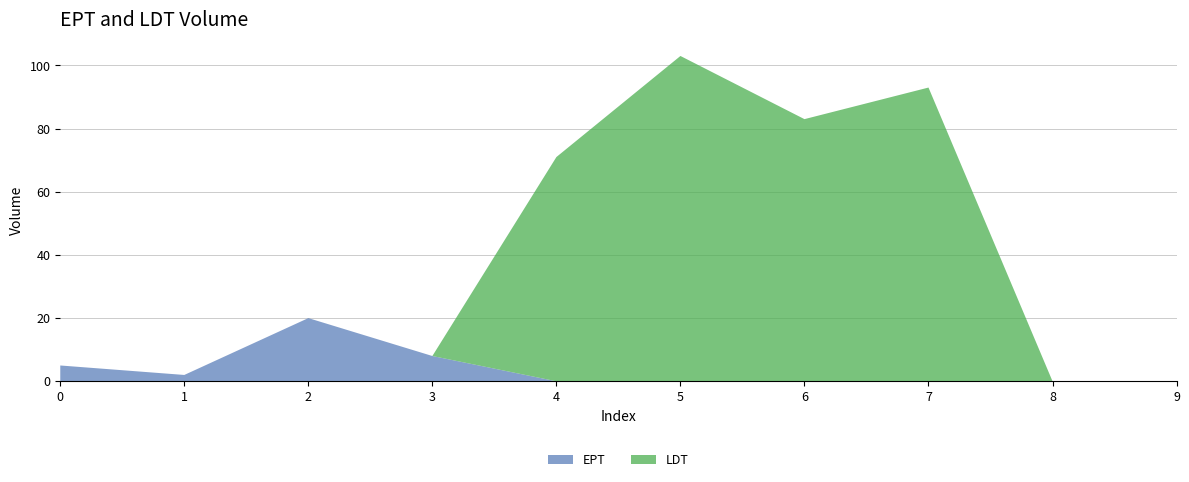

Reading left to right, list all the values displayed in this chart.

EPT: 5	2	20	8	0	0	0	0	0	0
LDT: 0	0	0	0	71	103	83	93	0	0